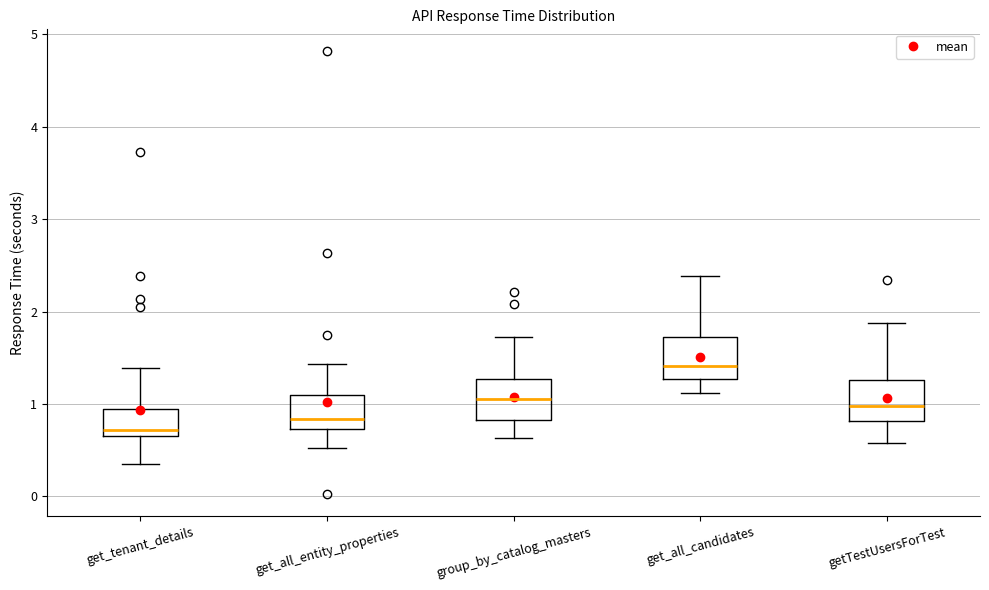

Reading left to right, read every box against the y-axis: the position of its median line, the range the box covers, and the ends of its whiskers. The values are not printed on the chart, so give them approximately, as read against the axis.

get_tenant_details: median 0.7 (just above the box's lower edge), box 0.7 to 1.0, whiskers 0.4 to 1.4
get_all_entity_properties: median 0.8, box 0.7 to 1.1, whiskers 0.5 to 1.4
group_by_catalog_masters: median 1.1, box 0.8 to 1.3, whiskers 0.6 to 1.7
get_all_candidates: median 1.4, box 1.3 to 1.7, whiskers 1.1 to 2.4
getTestUsersForTest: median 1.0, box 0.8 to 1.3, whiskers 0.6 to 1.9